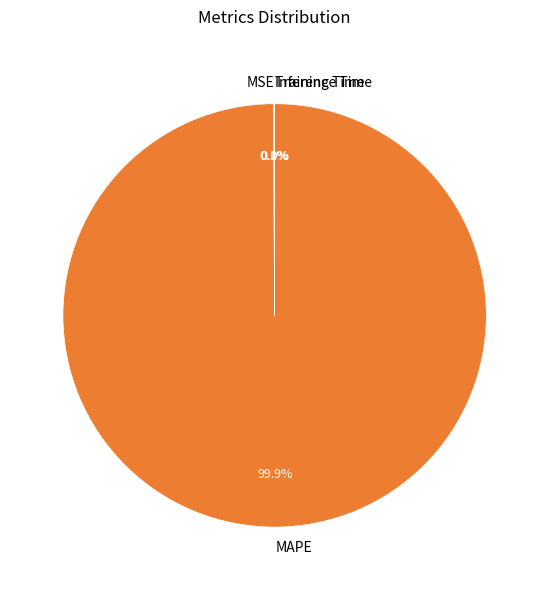

To the nearest percent, what percentage of the pie is MAPE?

100%